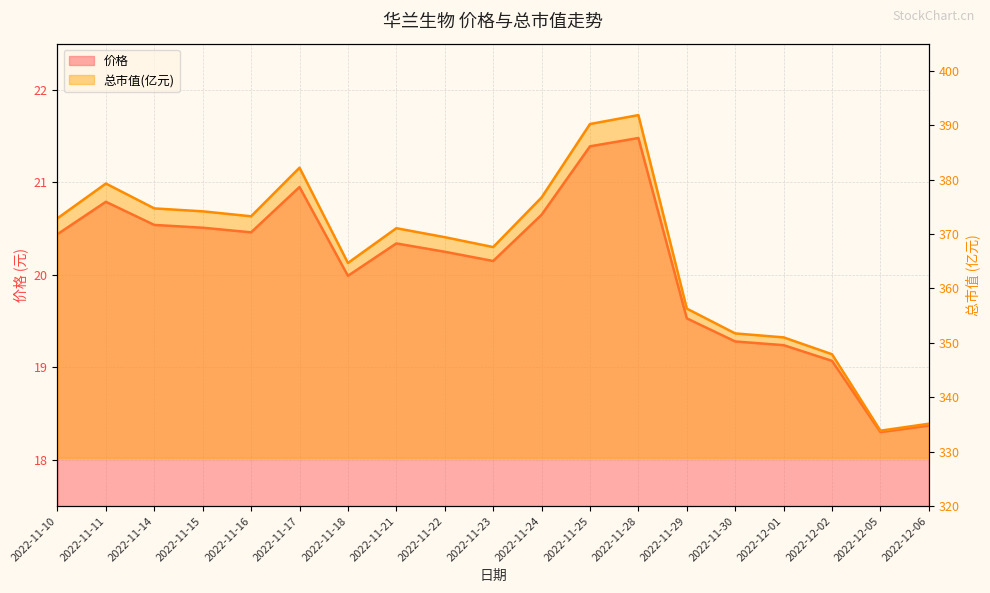

Reading right to left, extract all data points from this chart.

价格: 18.4	18.3	19.1	19.2	19.3	19.5	21.5	21.4	20.6	20.1	20.2	20.3	20.0	20.9	20.5	20.5	20.5	20.8	20.4
总市值(亿元): 335.1	333.9	347.9	351.0	351.7	356.3	391.9	390.2	376.7	367.6	369.4	371.1	364.7	382.2	373.3	374.2	374.7	379.3	372.9